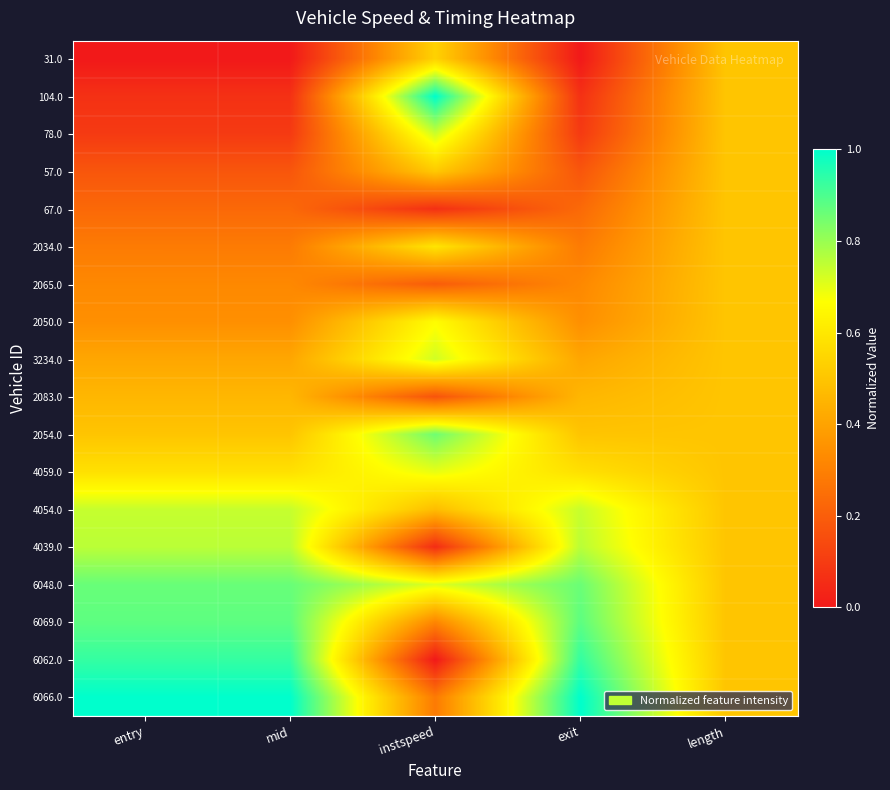

Reading right to left, transcribe all the data shown in this chart.

31.0: length=0.5	exit=0.0	instspeed=0.5	mid=0.0	entry=0.0
104.0: length=0.5	exit=0.1	instspeed=1.0	mid=0.1	entry=0.1
78.0: length=0.5	exit=0.1	instspeed=0.7	mid=0.1	entry=0.1
57.0: length=0.5	exit=0.2	instspeed=0.5	mid=0.2	entry=0.2
67.0: length=0.5	exit=0.2	instspeed=0.1	mid=0.2	entry=0.2
2034.0: length=0.5	exit=0.3	instspeed=0.6	mid=0.3	entry=0.3
2065.0: length=0.5	exit=0.3	instspeed=0.2	mid=0.3	entry=0.3
2050.0: length=0.5	exit=0.3	instspeed=0.7	mid=0.3	entry=0.3
3234.0: length=0.5	exit=0.4	instspeed=0.7	mid=0.4	entry=0.4
2083.0: length=0.5	exit=0.5	instspeed=0.2	mid=0.5	entry=0.5
2054.0: length=0.5	exit=0.5	instspeed=0.9	mid=0.5	entry=0.5
4059.0: length=0.5	exit=0.6	instspeed=0.7	mid=0.6	entry=0.6
4054.0: length=0.5	exit=0.7	instspeed=0.5	mid=0.7	entry=0.7
4039.0: length=0.5	exit=0.8	instspeed=0.1	mid=0.8	entry=0.8
6048.0: length=0.5	exit=0.9	instspeed=0.7	mid=0.9	entry=0.9
6069.0: length=0.5	exit=0.9	instspeed=0.3	mid=0.9	entry=0.9
6062.0: length=0.5	exit=0.9	instspeed=0.0	mid=0.9	entry=0.9
6066.0: length=0.5	exit=1.0	instspeed=0.3	mid=1.0	entry=1.0